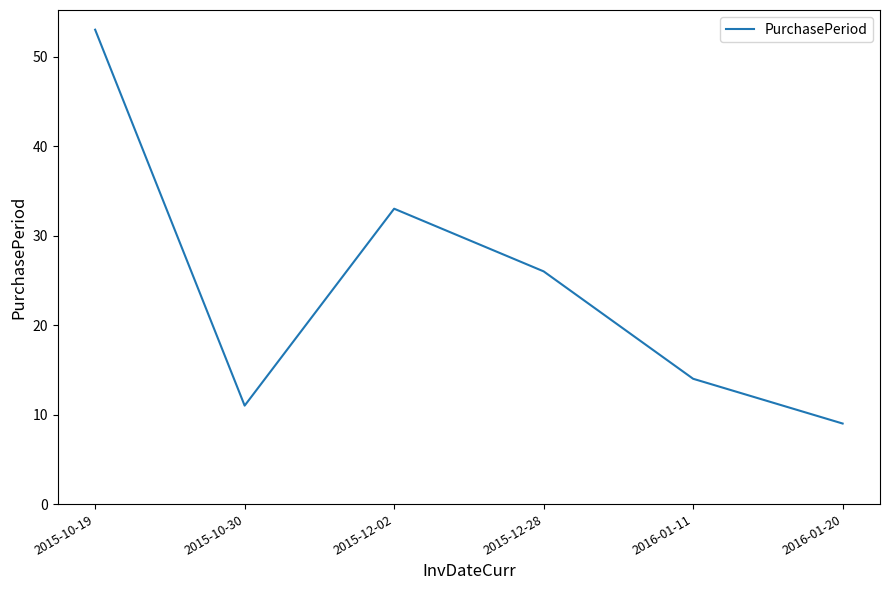

At which category does the chart reach its peak across all series?

2015-10-19